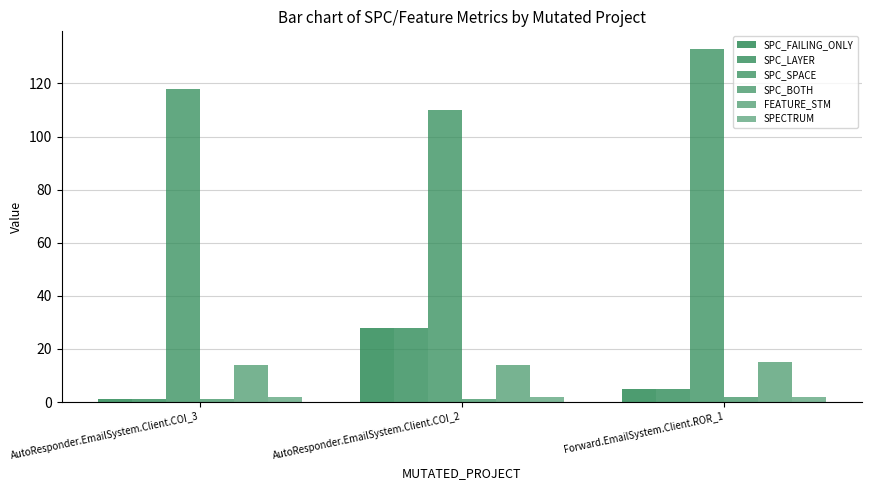

Are the bars grouped side by side (vs. stacked)?

Yes